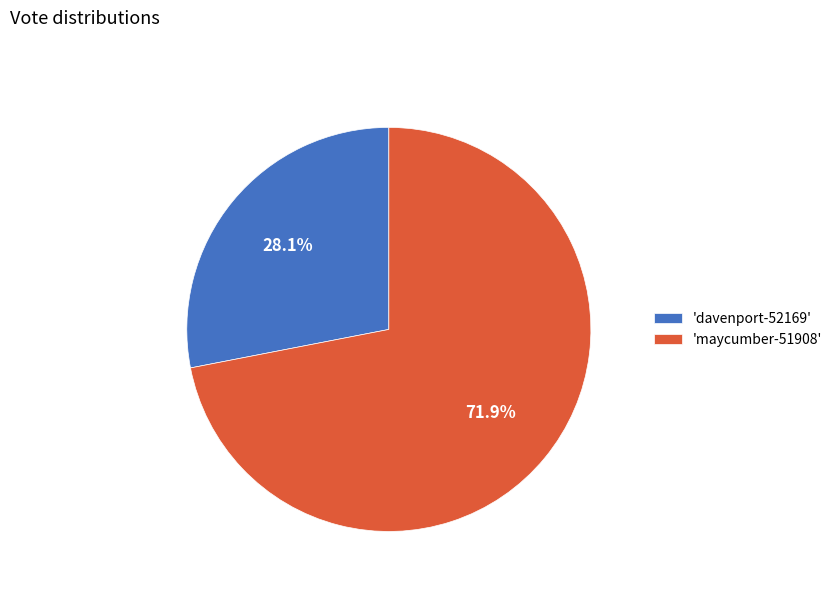

How many segments does this pie chart have?

2